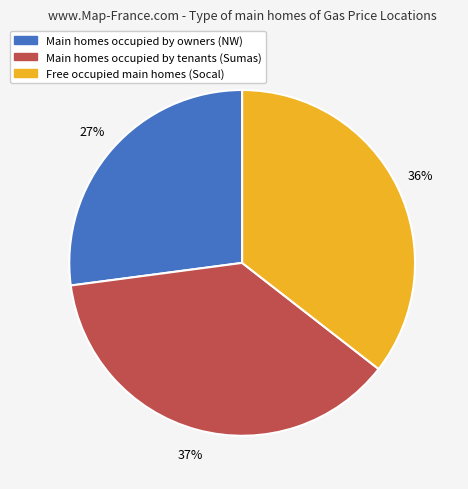

Do Main homes occupied by tenants (Sumas) and Free occupied main homes (Socal) together represent more than half of the pie?

Yes